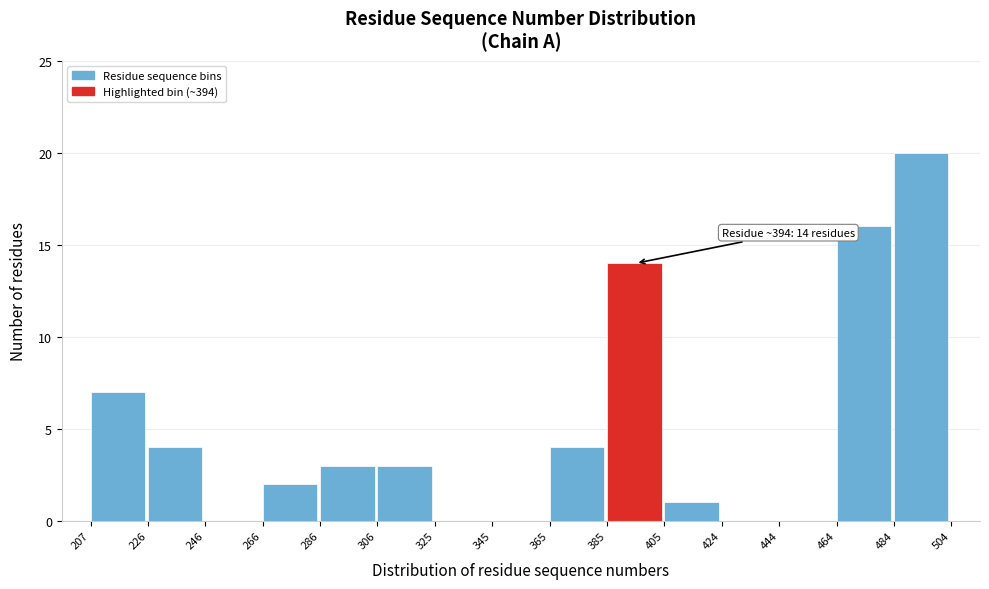

Which range on the x-axis has the tallest bar?

484 to 504